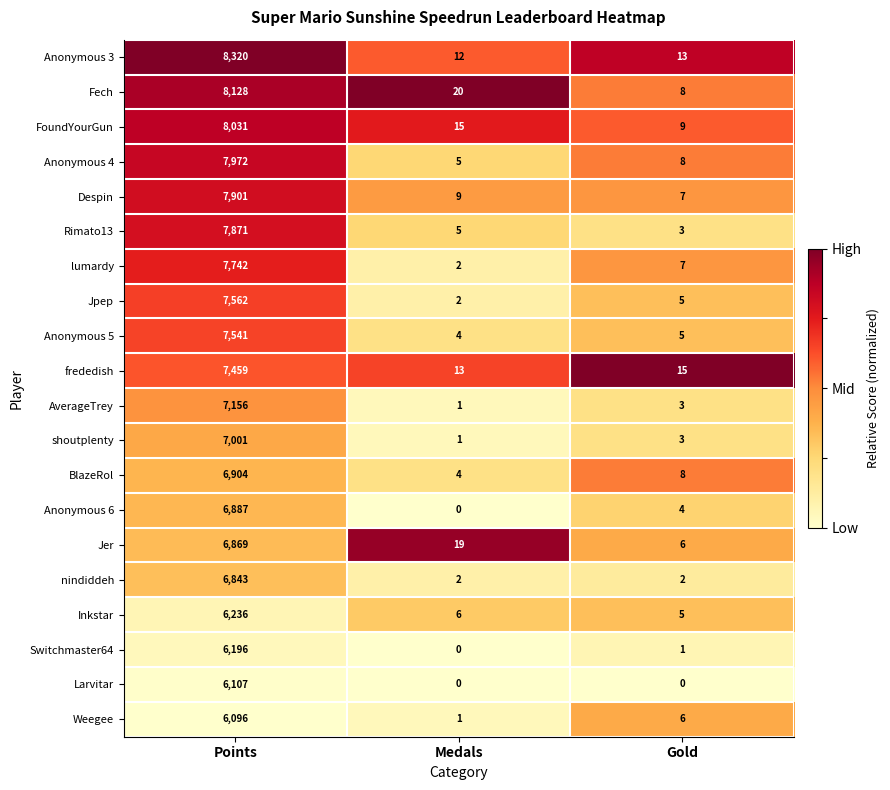

What is the maximum value for shoutplenty?

7001